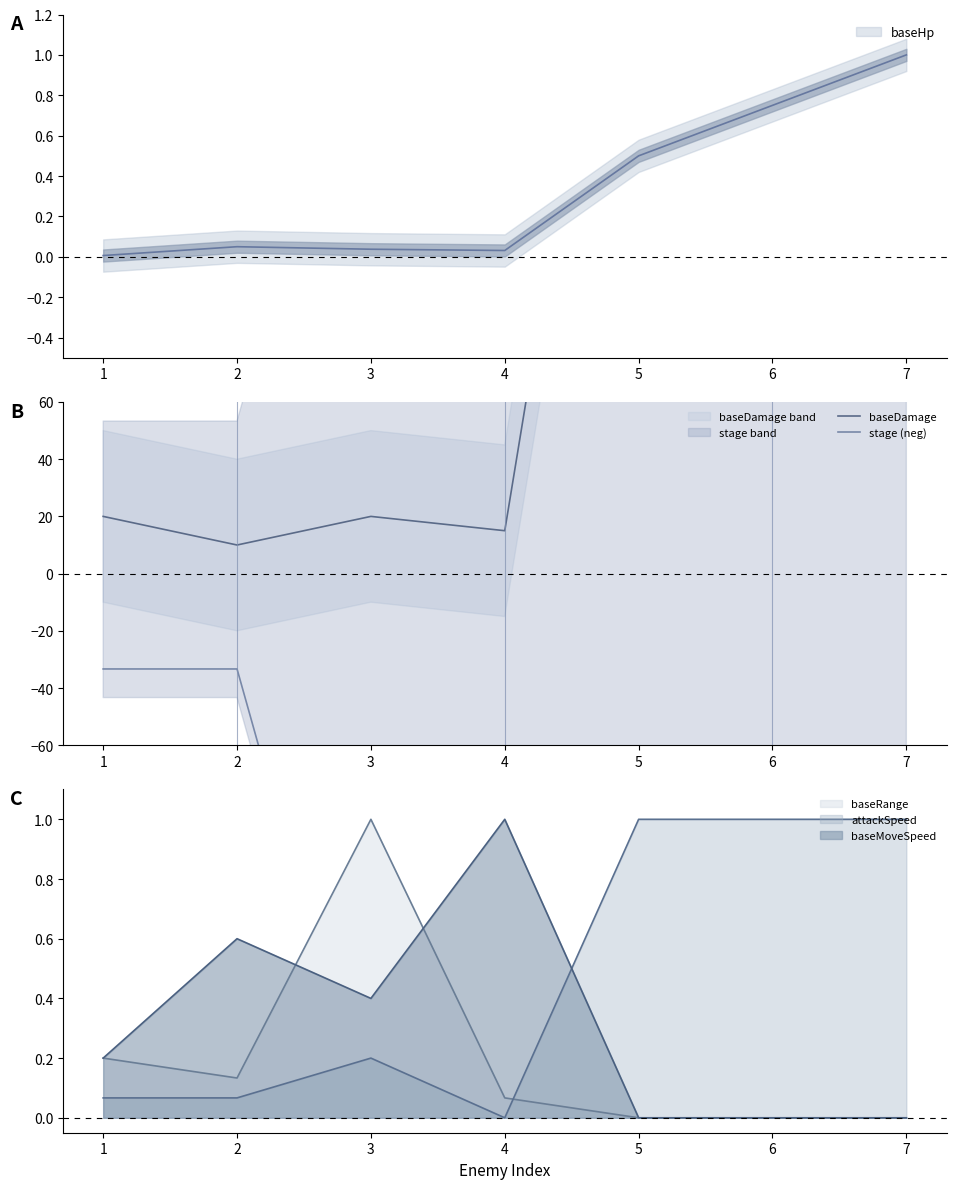

What is the sum of the baseDamage values at 1 and 4?

35.0